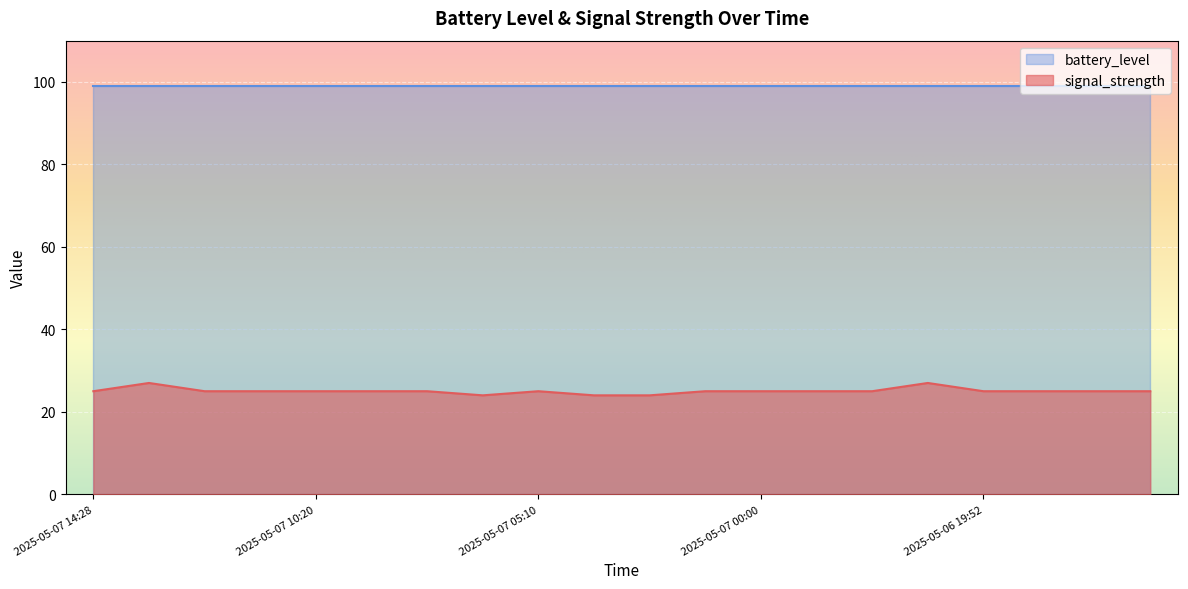

Which category has the lowest value across all series?

2025-05-07 07:14